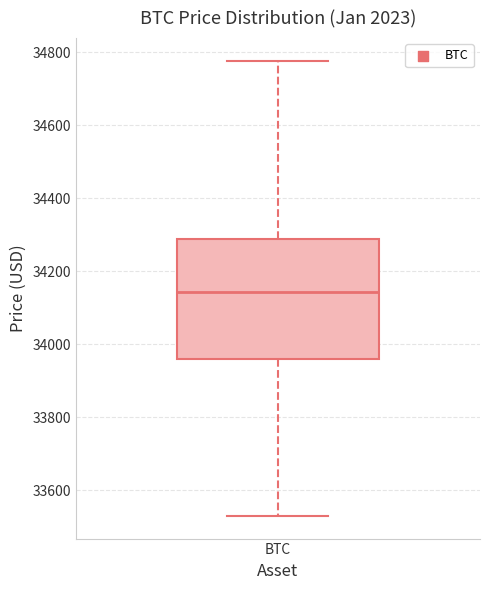

Read this box plot against the y-axis: the position of the median line, the range covered by the box, and the ends of both whiskers. The values are not printed on the chart, so give them approximately, as read against the axis.

median 34140, box 33960 to 34300, whiskers 33540 to 34780